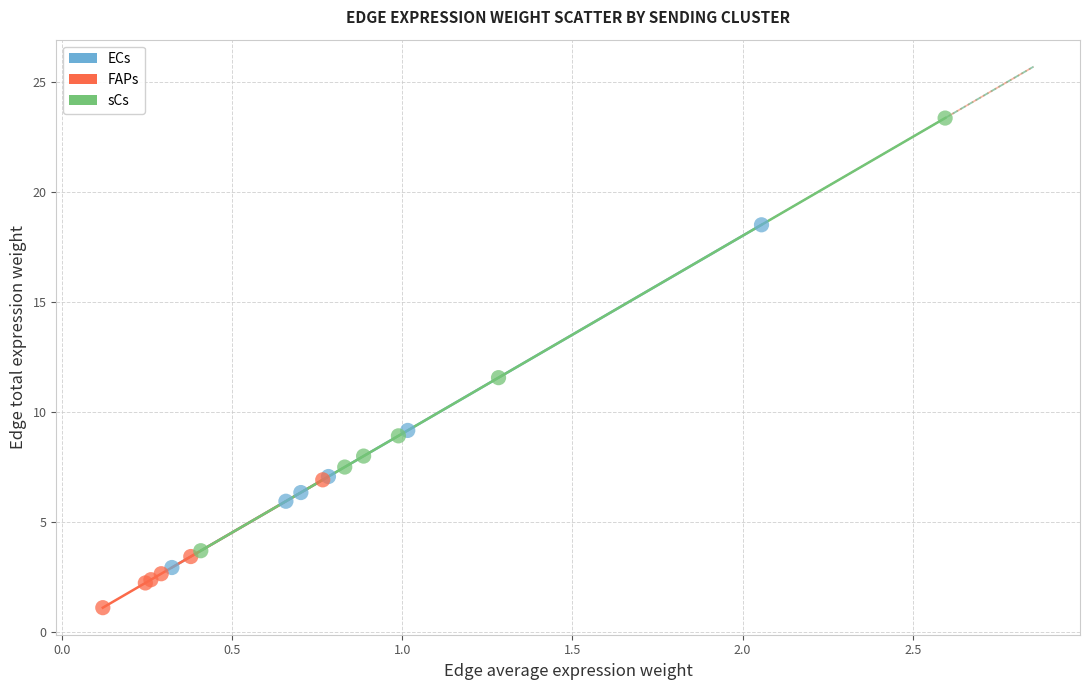

Which series contains the lowest Y value?

FAPs